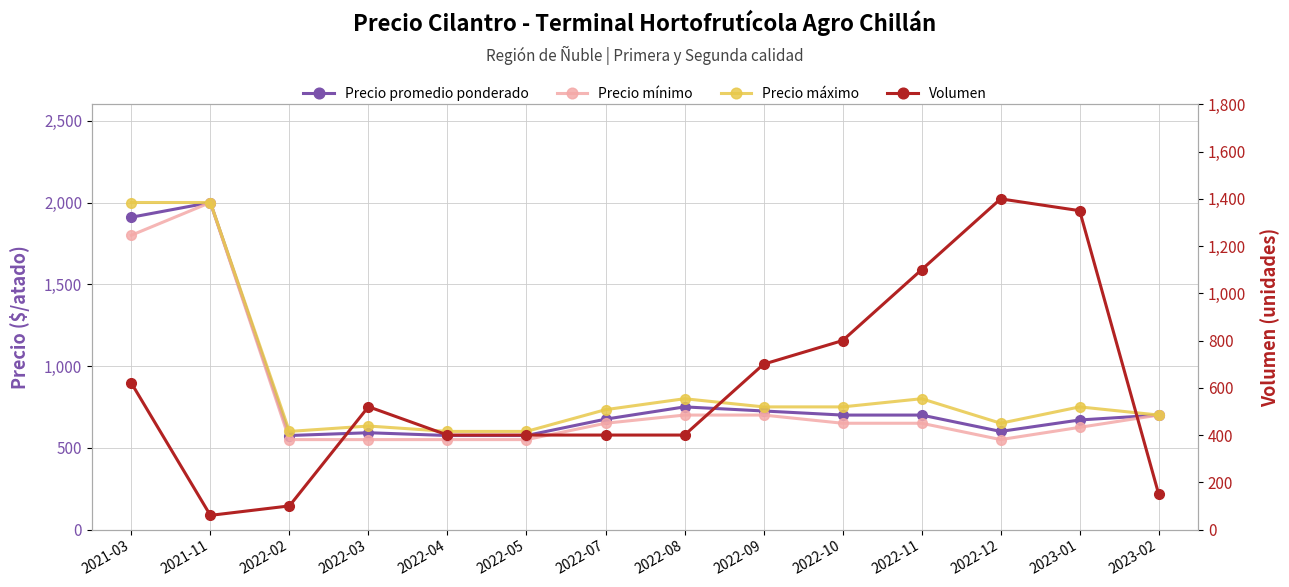

True or false: Precio promedio ponderado and Precio máximo intersect in this chart.

False